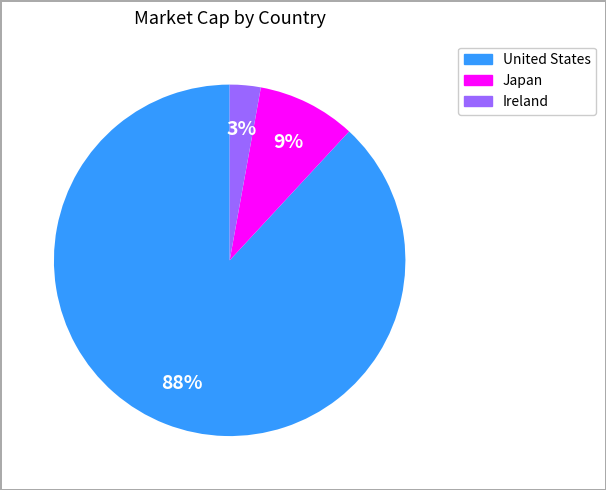

Count the number of slices in the pie.

3